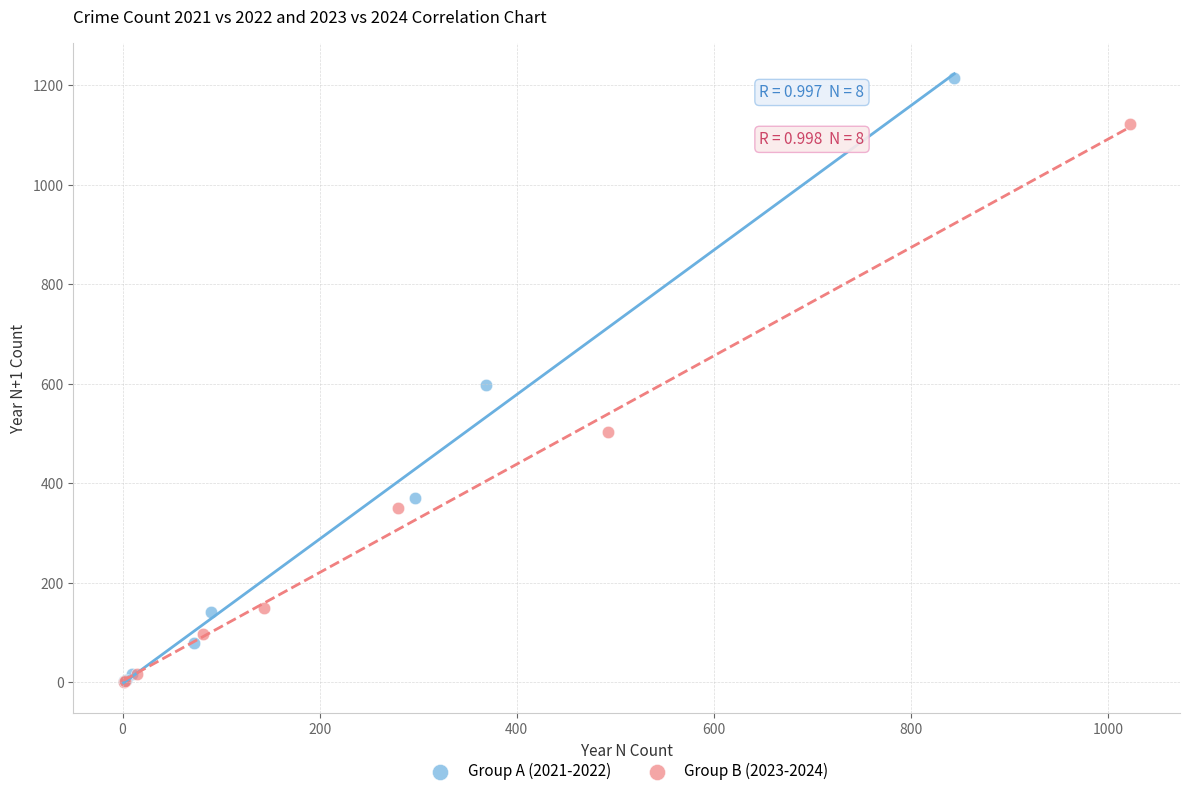

Which series has the widest spread of Y values?

Group A (2021-2022)